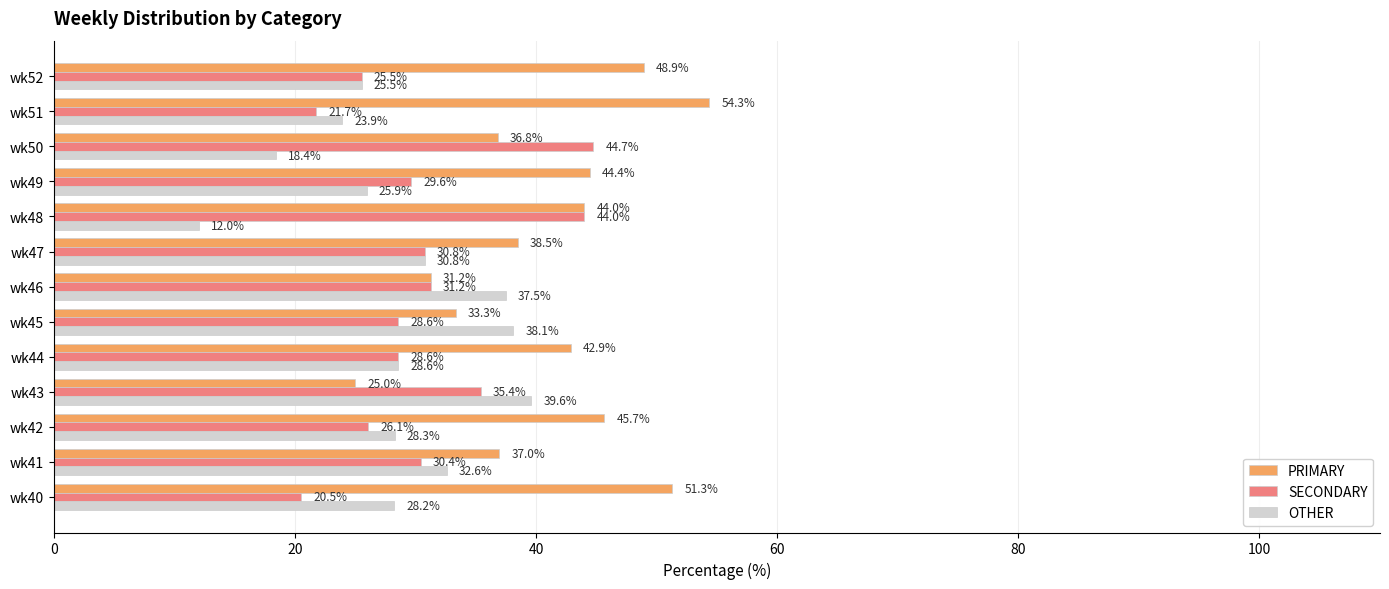

The OTHER series shows 51.8 at wk45. True or false?

False